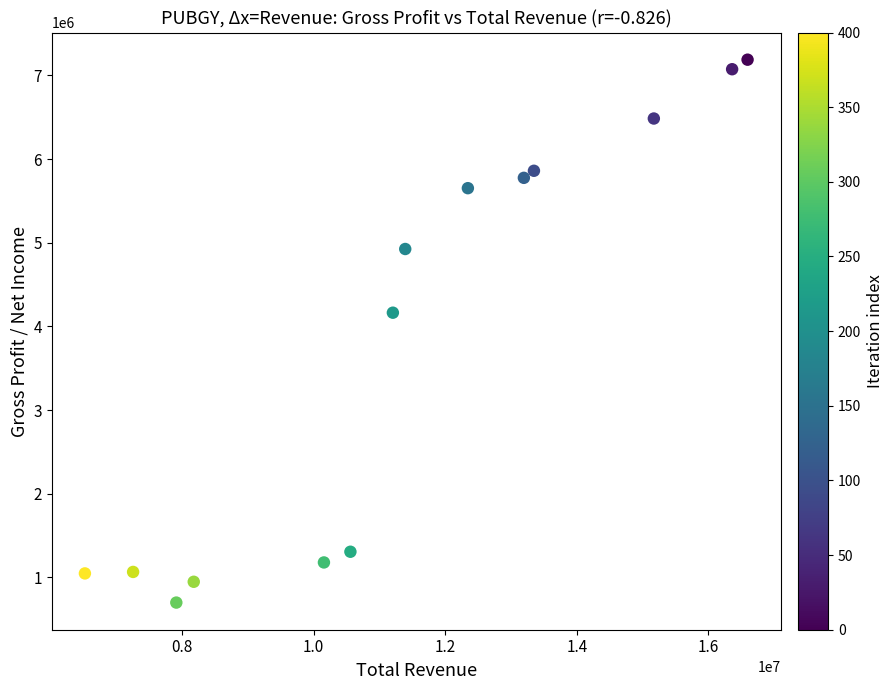

What is the range of Y values (max minus min)?

6488600